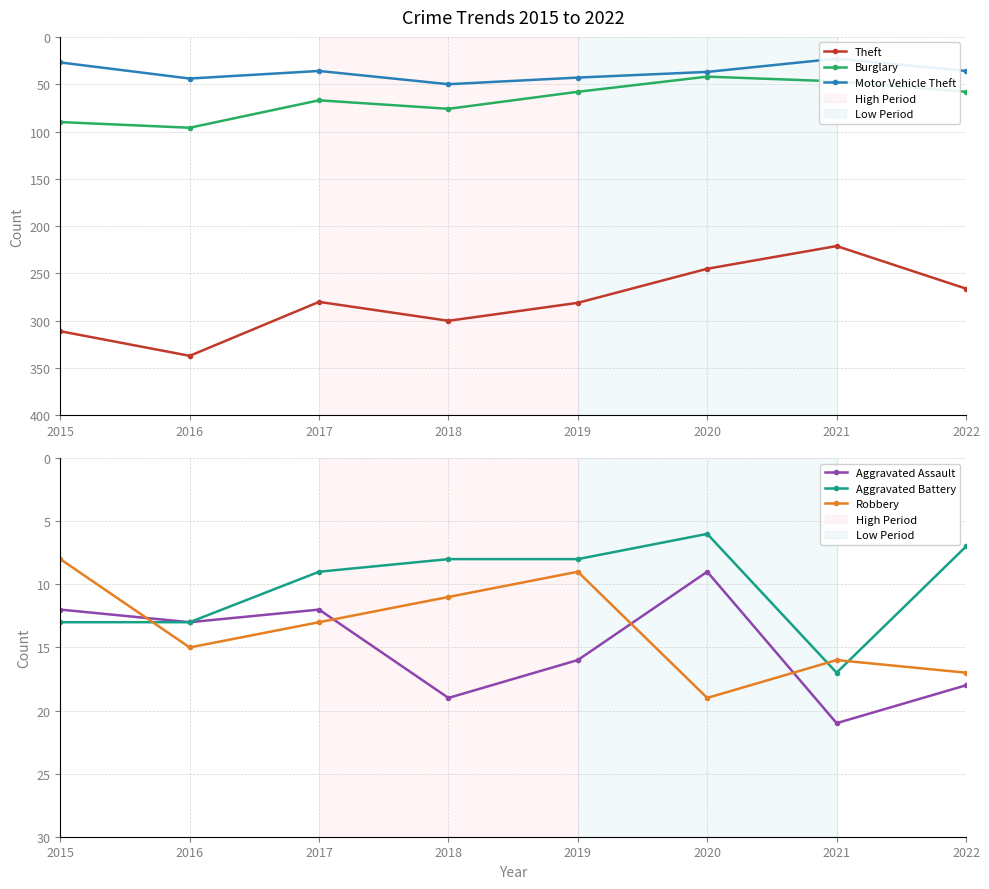

The value of Burglary at 2022 is 58. True or false?

True